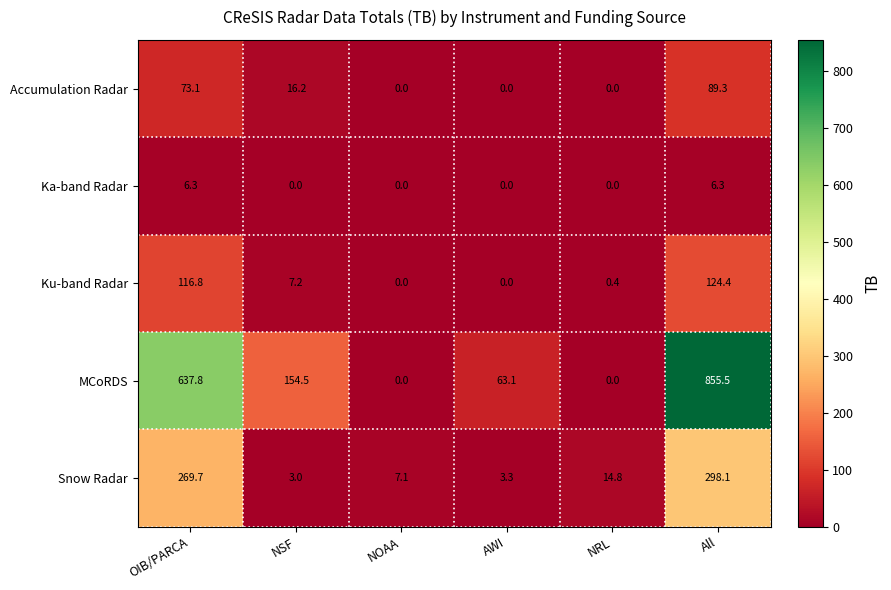

What is the difference between the second highest and minimum values in the MCoRDS series?

637.8